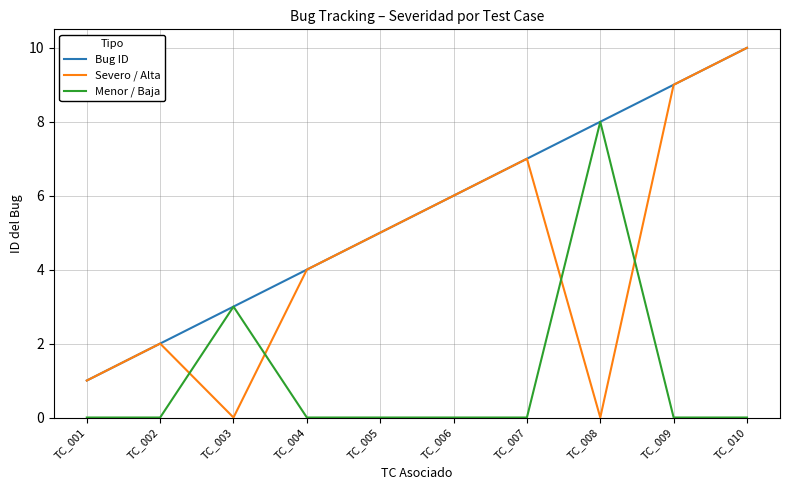

Where do Severo / Alta and Menor / Baja first cross each other?

TC_002 and TC_003